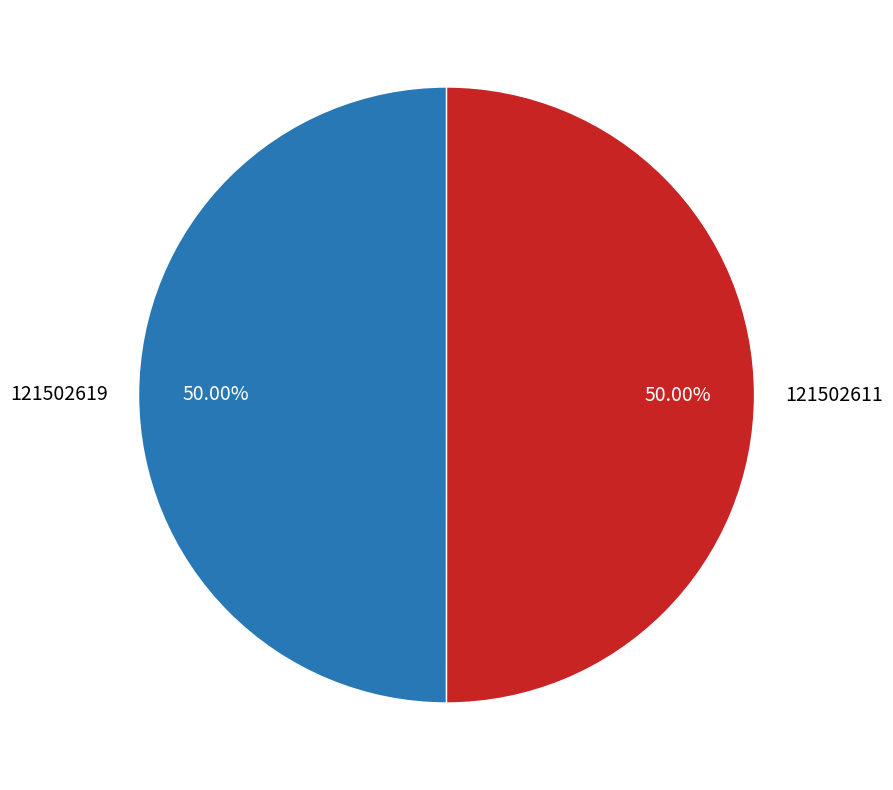

What is the ratio of the value at 121502611 to the value at 121502619?

1.0